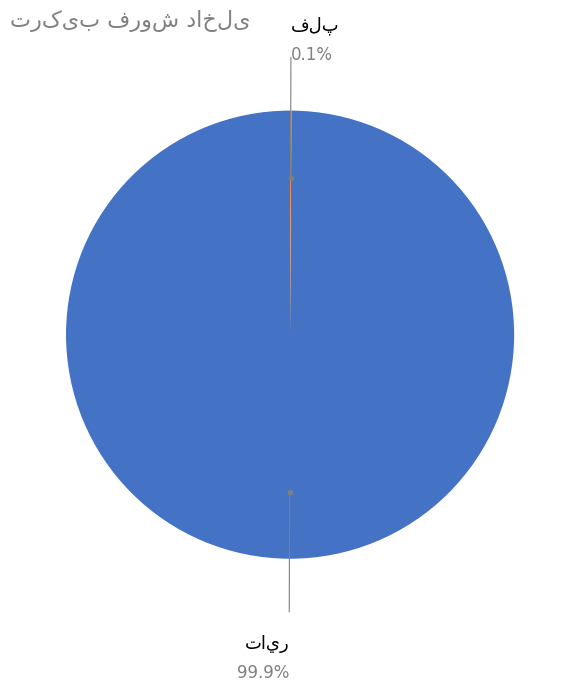

Is there a majority slice in this chart?

Yes